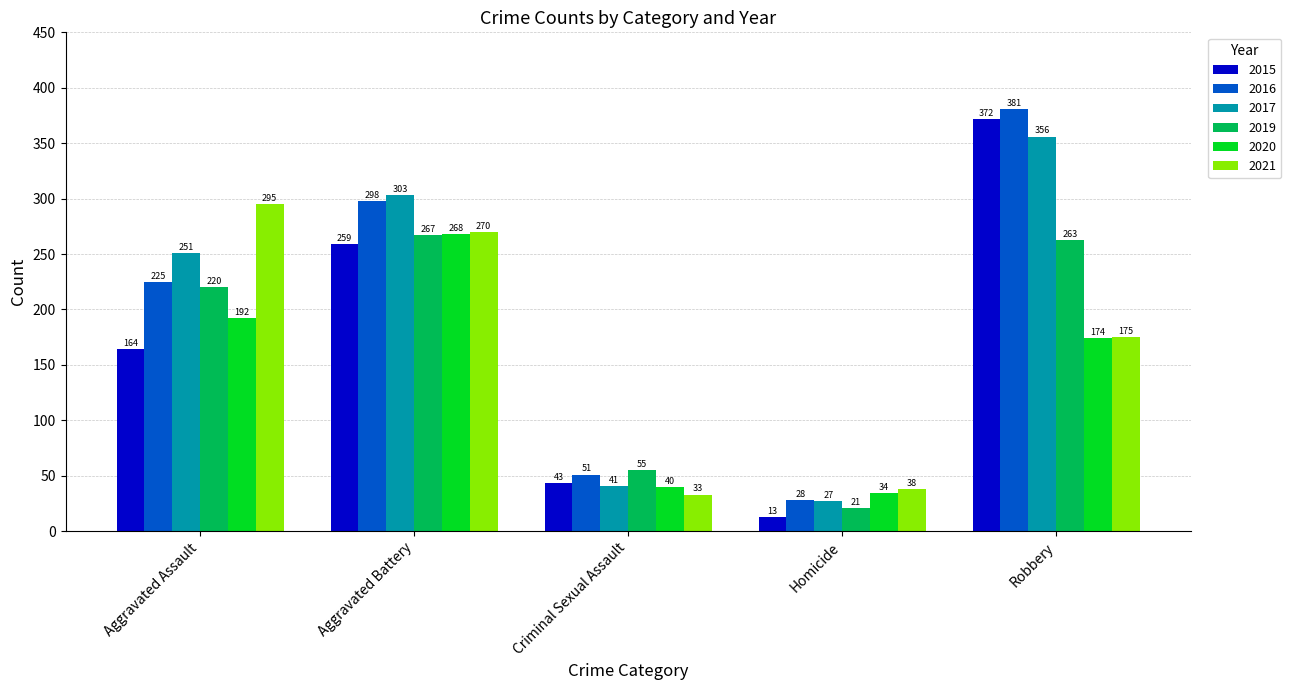

Count the number of categories in the chart.

5